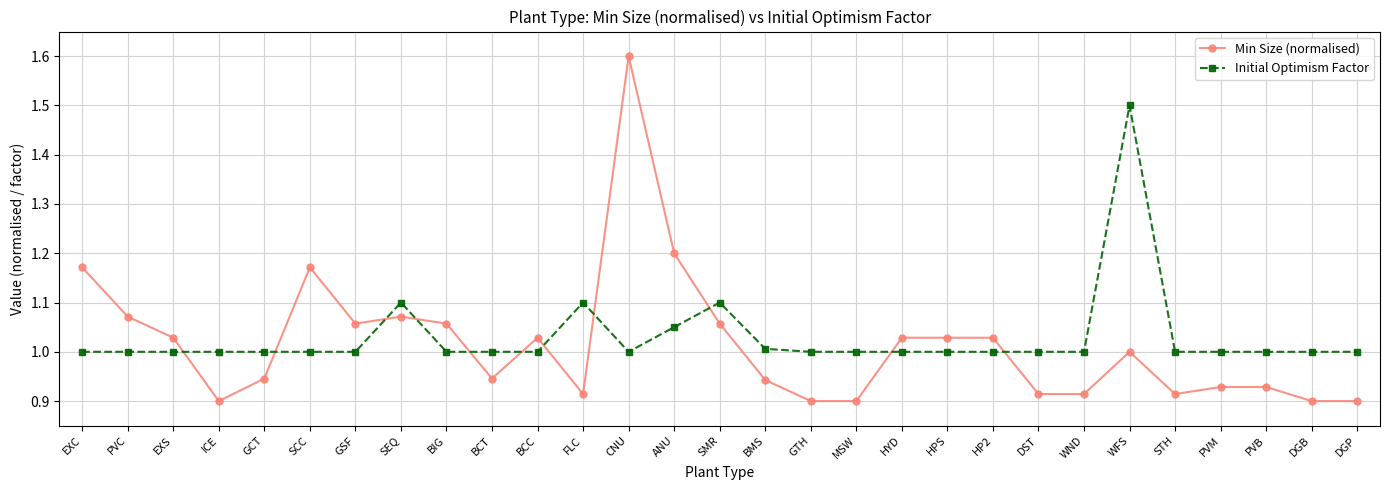

Where is the first local maximum for Min Size (normalised)?

SCC